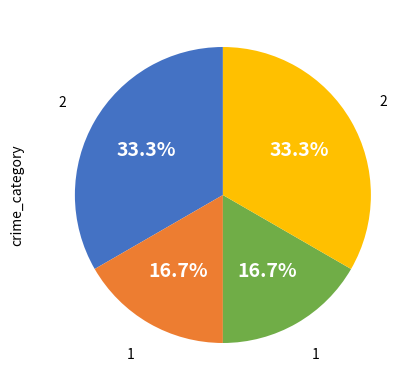

Is there any slice that represents more than half of the pie?

No